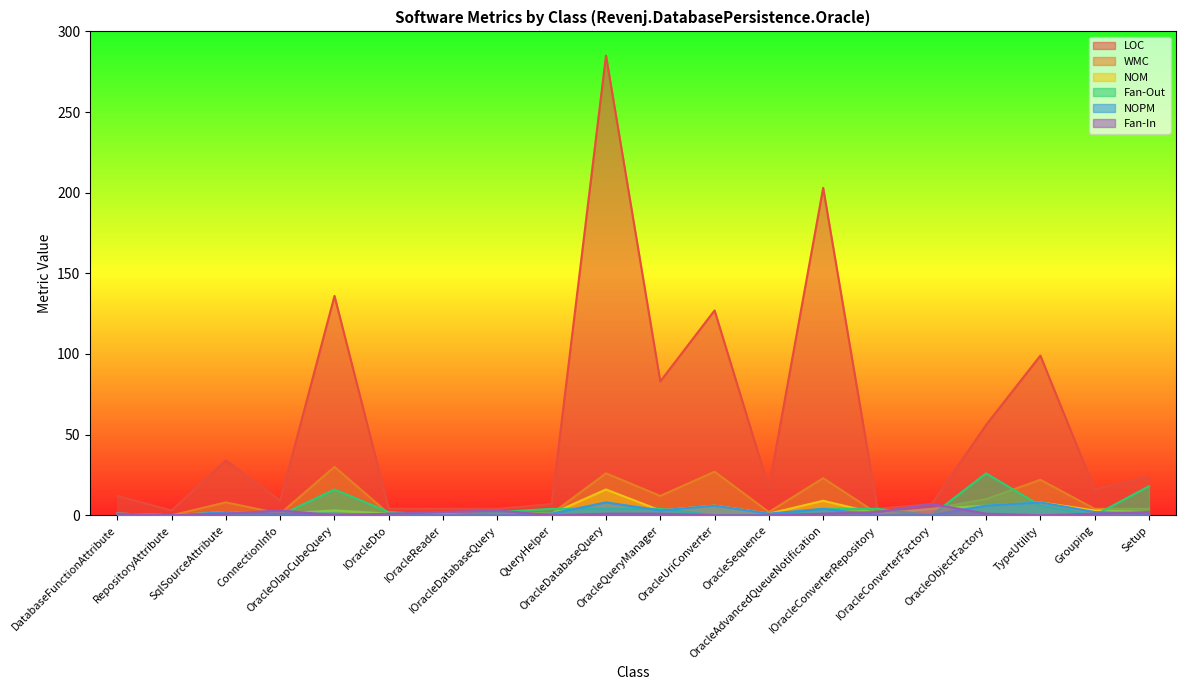

True or false: Fan-Out has a value of 0 at IOracleReader.

True